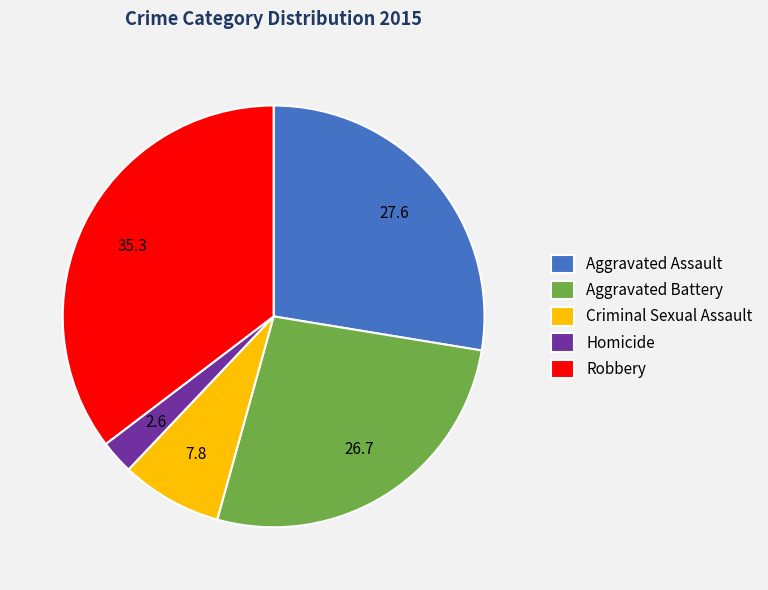

Which category has the smallest portion of the pie?

Homicide